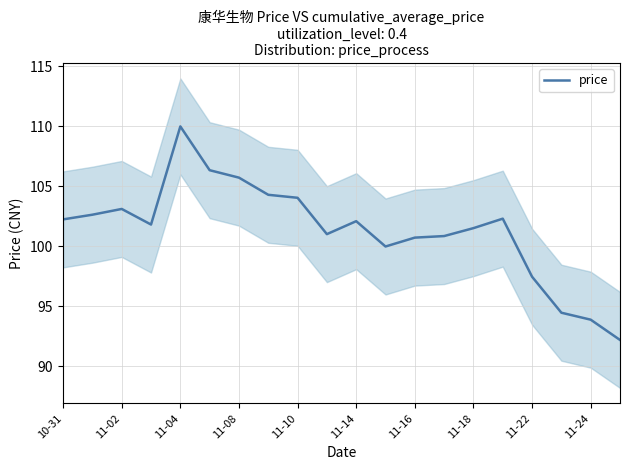

What position from the left is 15?

16